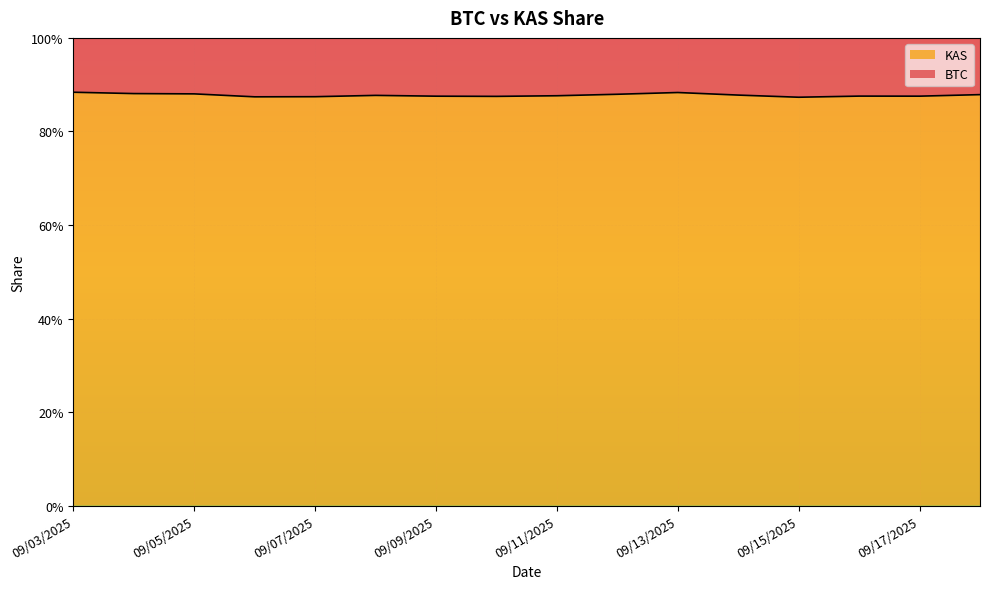

What is the value of the 16th point from the left?

0.9